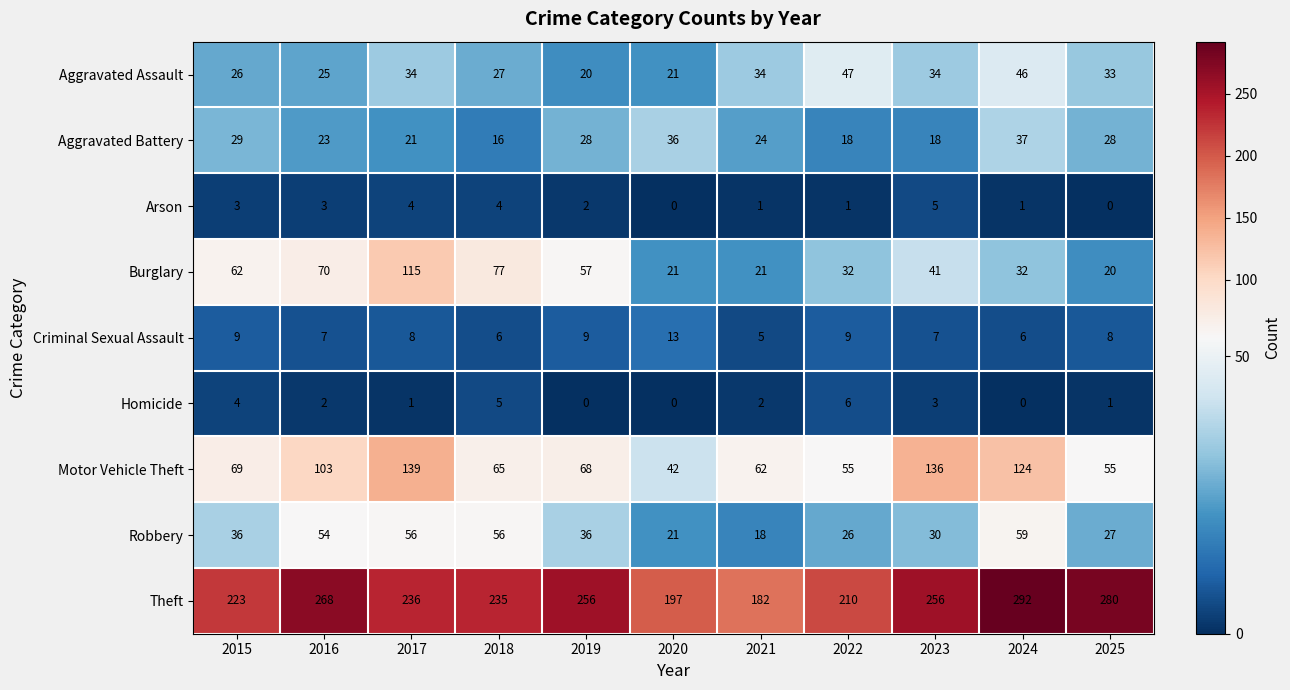

How many data points does each series have?

11